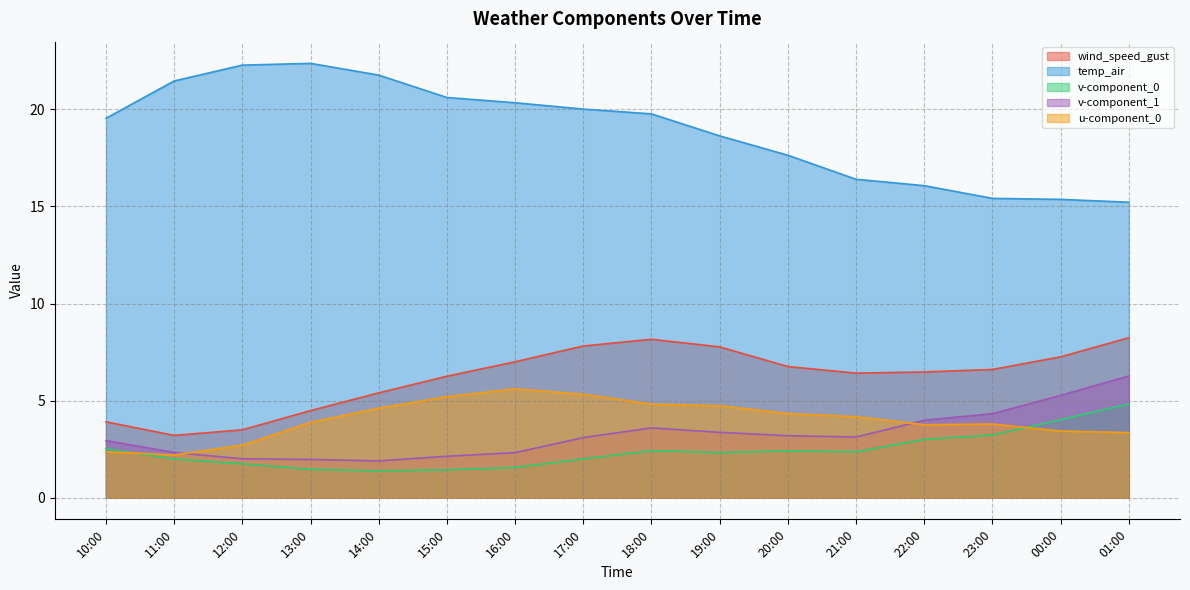

The value of wind_speed_gust at 00:00 is 7.3. True or false?

True